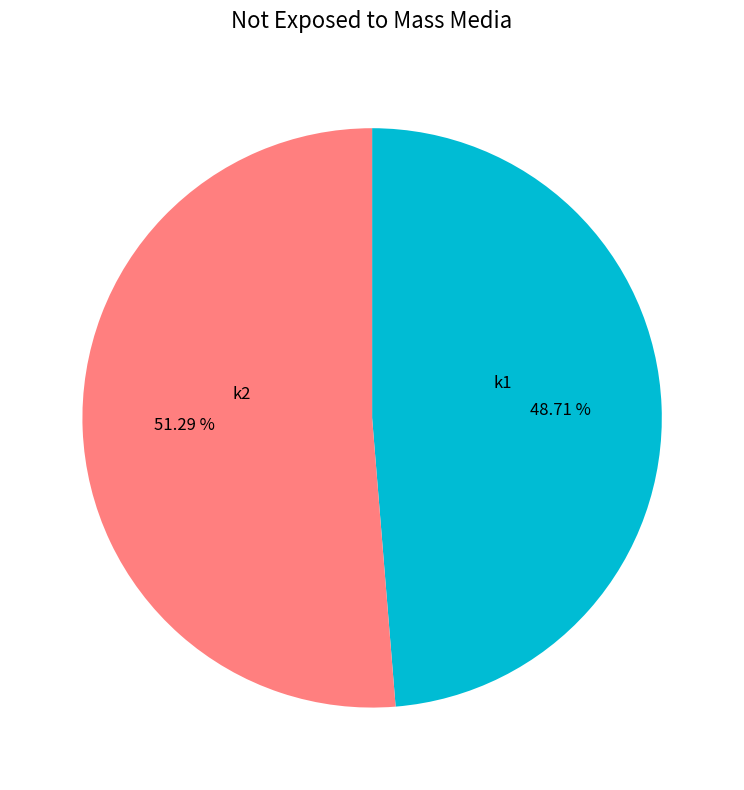

Is there any slice that represents more than half of the pie?

Yes